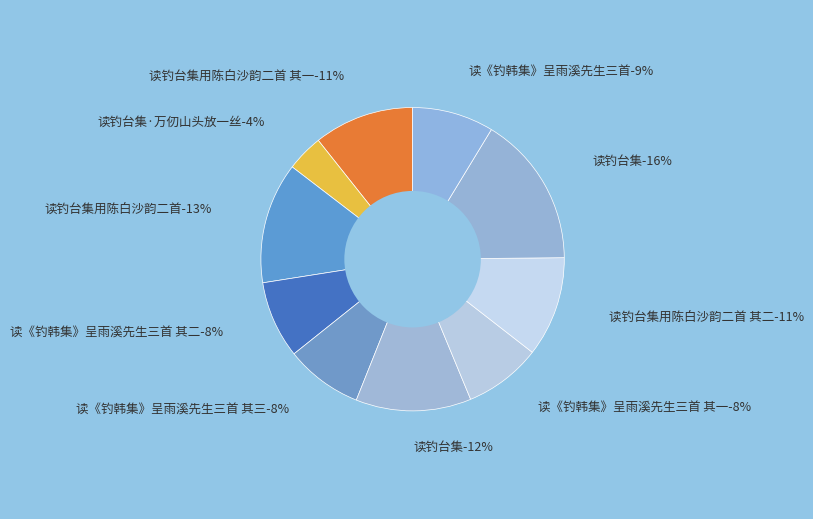

Combined, do 读钓台集用陈白沙韵二首 and 读《钓韩集》呈雨溪先生三首 其二 account for over 50%?

No